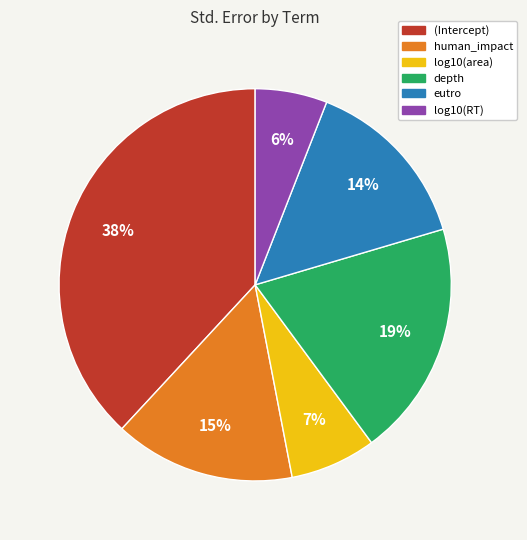

Which slice is the largest?

(Intercept)